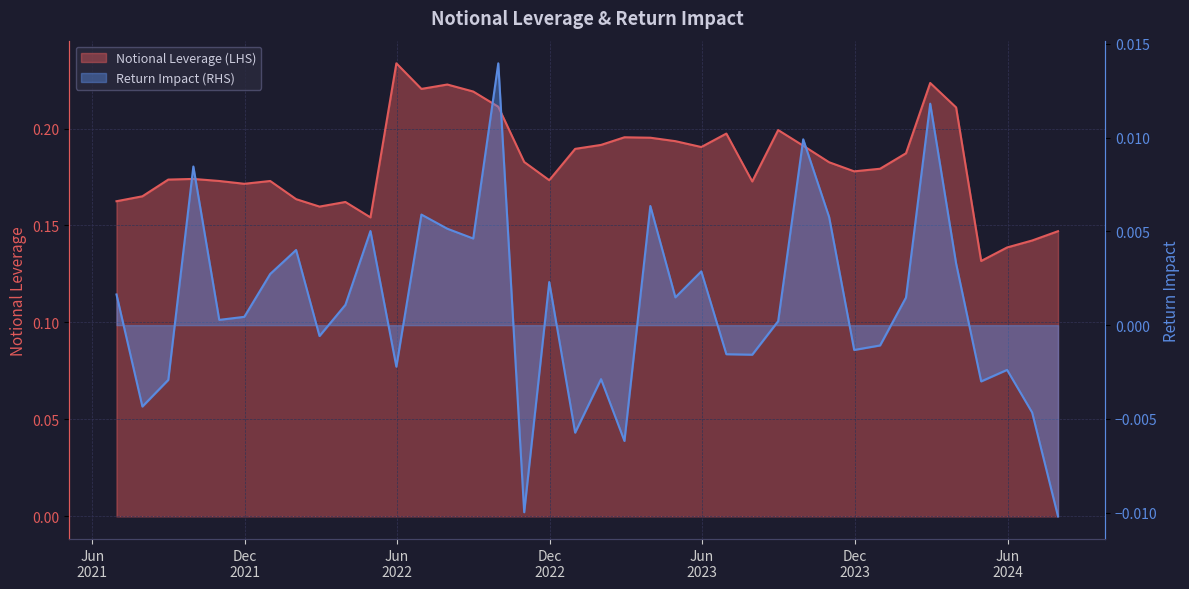

Which series changed the most between 2022-03-31 and 2023-09-30?

Notional Leverage (LHS)